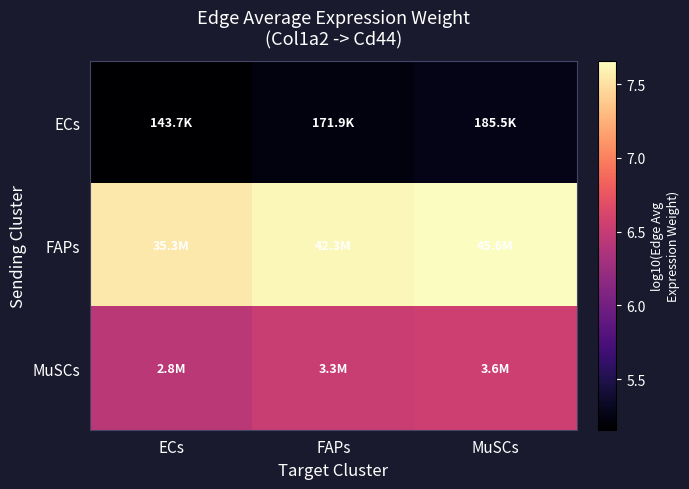

Reading left to right, transcribe all the data shown in this chart.

ECs: ECs=5.2	FAPs=5.2	MuSCs=5.3
FAPs: ECs=7.5	FAPs=7.6	MuSCs=7.7
MuSCs: ECs=6.4	FAPs=6.5	MuSCs=6.6